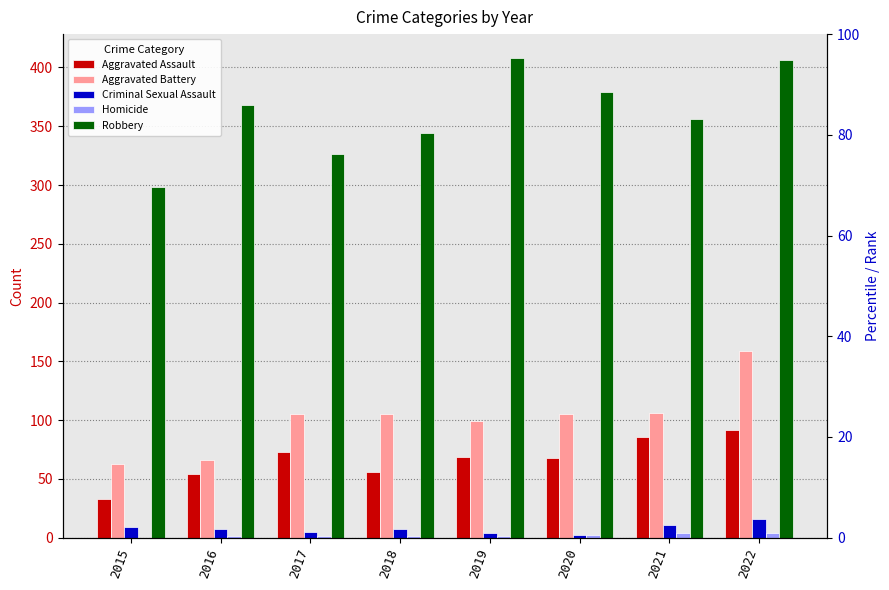

What is the value of the Criminal Sexual Assault bar at the 4th from the left?

7